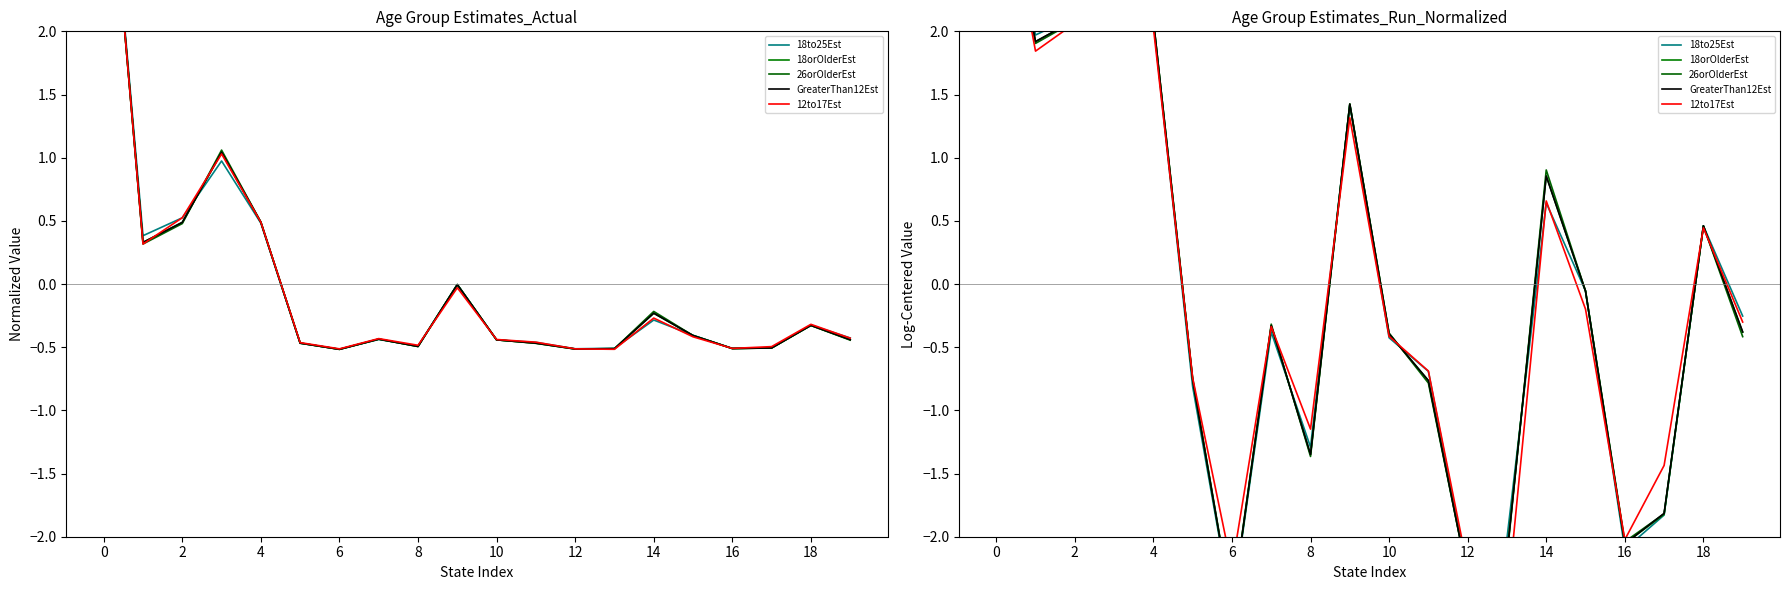

How many times do 12to17Est and 18orOlderEst cross each other?

9